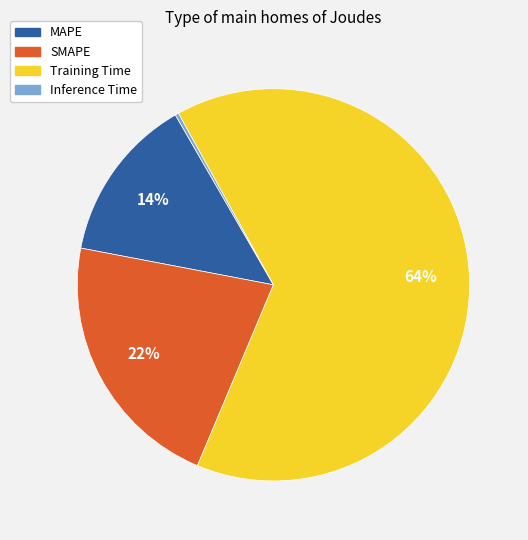

The Training Time slice represents 64% of the pie. True or false?

True